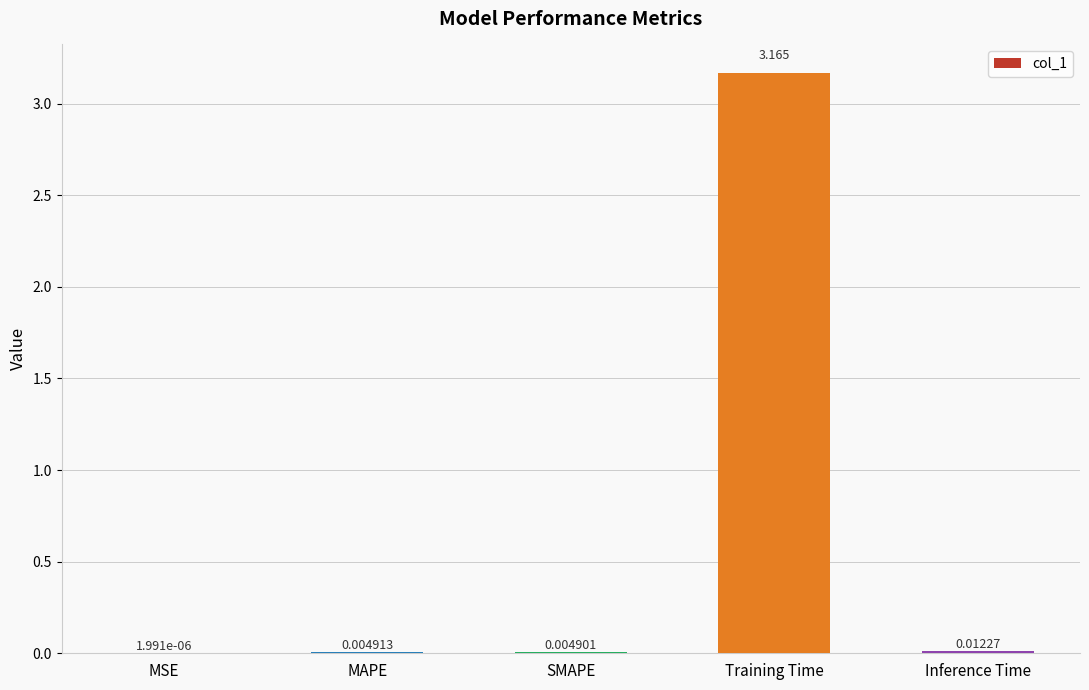

Between MAPE and MSE, which is larger?

MAPE